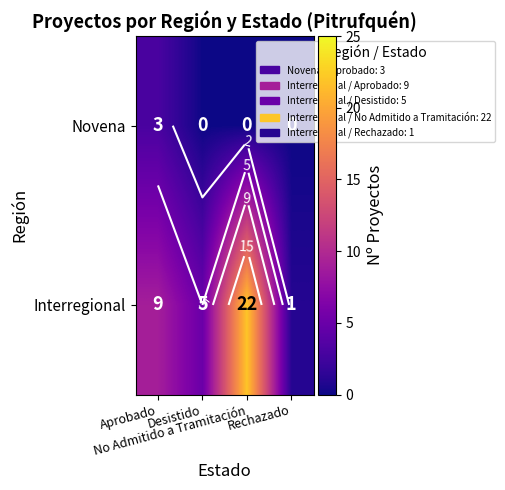

Is it true that Interregional equals 29 at No Admitido a Tramitación?

False